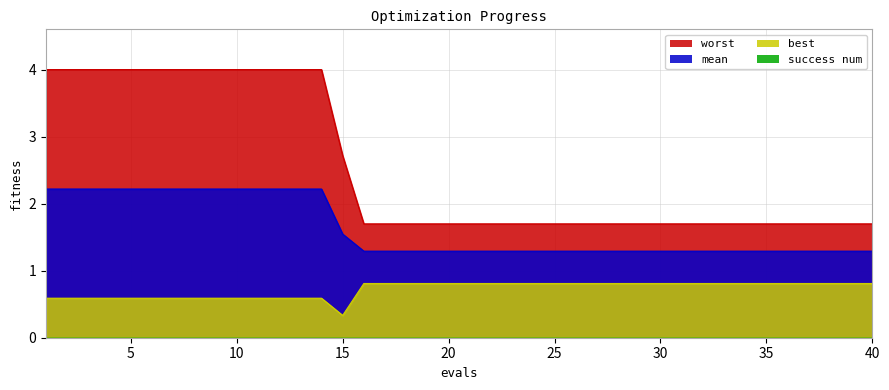

At 30, list the series in order from largest to smallest.

worst, mean, best